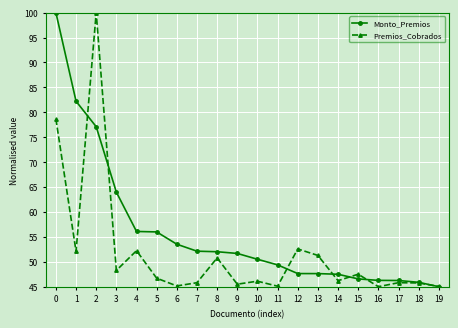

List the series in order of their overall mean, lowest first.

Premios_Cobrados, Monto_Premios